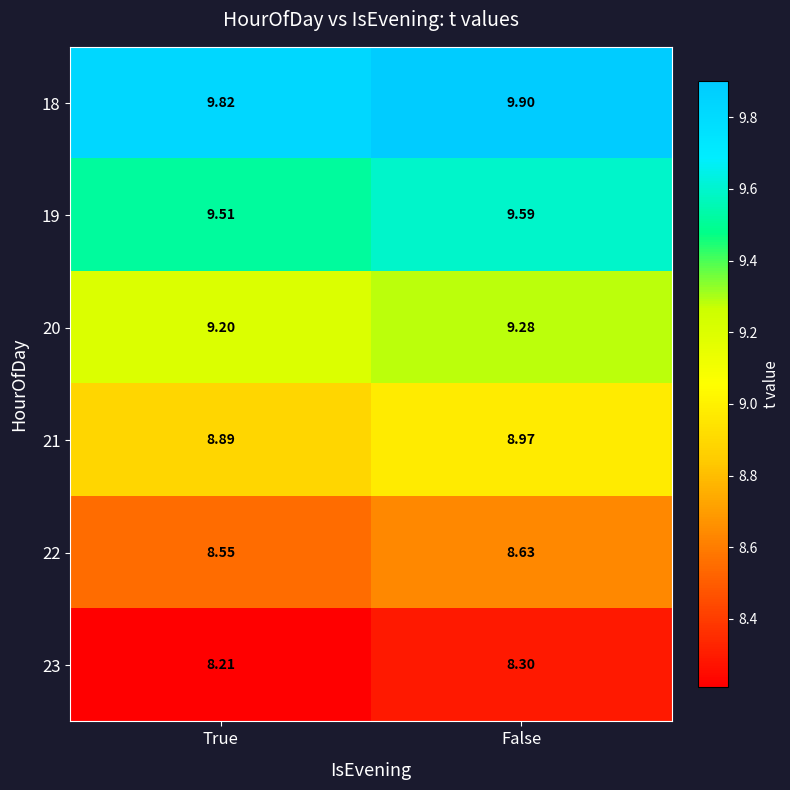

At which category does the chart reach its peak across all series?

False